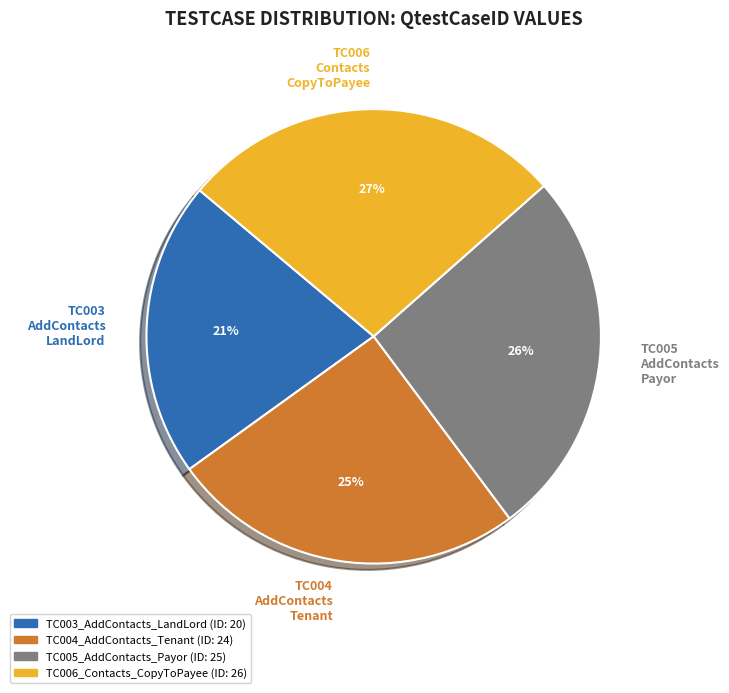

Rank the categories by value from lowest to highest.

TC003 AddContacts LandLord, TC004 AddContacts Tenant, TC005 AddContacts Payor, TC006 Contacts CopyToPayee